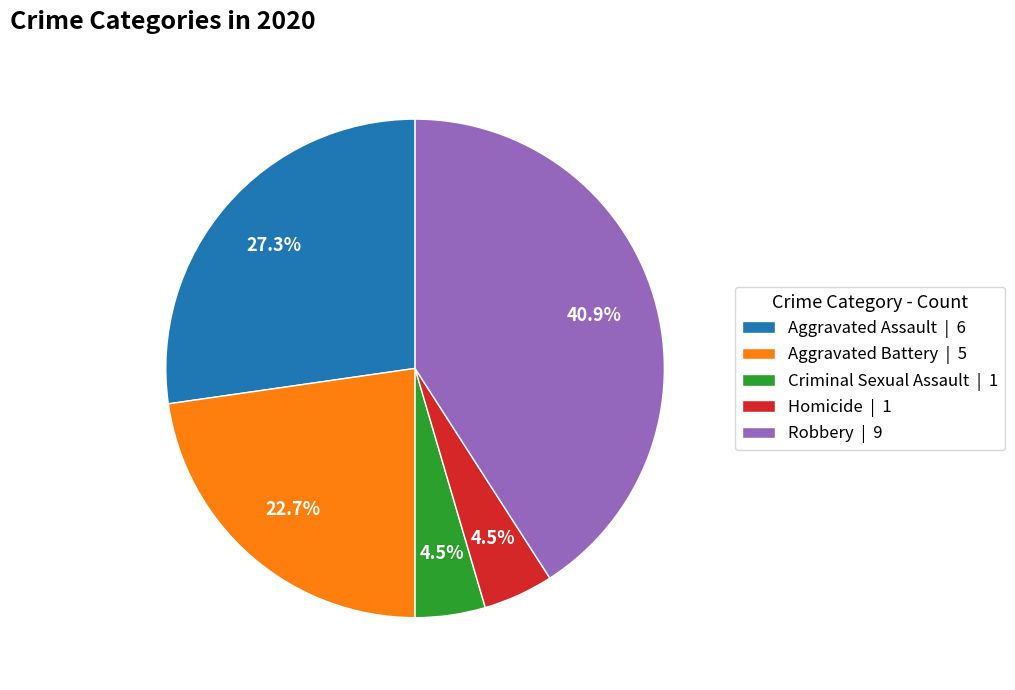

What percentage is the Aggravated Assault slice, to the nearest percent?

27%